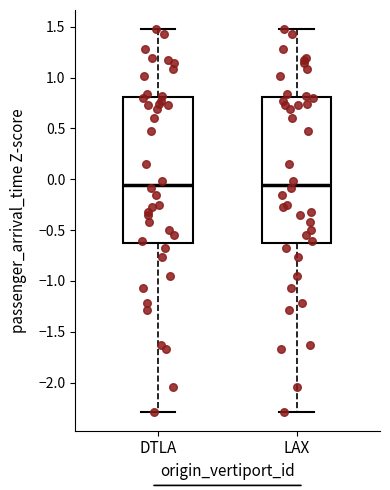

Reading left to right, read every box against the y-axis: the position of its median line, the range the box covers, and the ends of its whiskers. The values are not printed on the chart, so give them approximately, as read against the axis.

DTLA: median -0.05, box -0.65 to 0.80, whiskers -2.30 to 1.50
LAX: median -0.05, box -0.65 to 0.80, whiskers -2.30 to 1.50